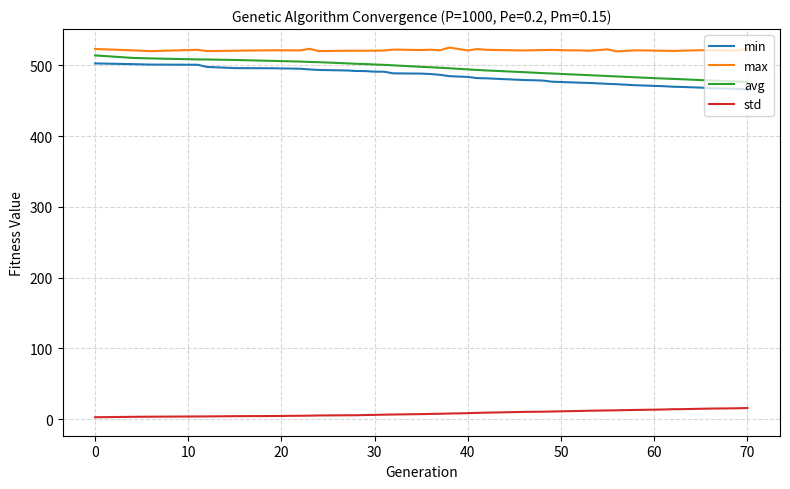

True or false: std and avg cross at least once.

False